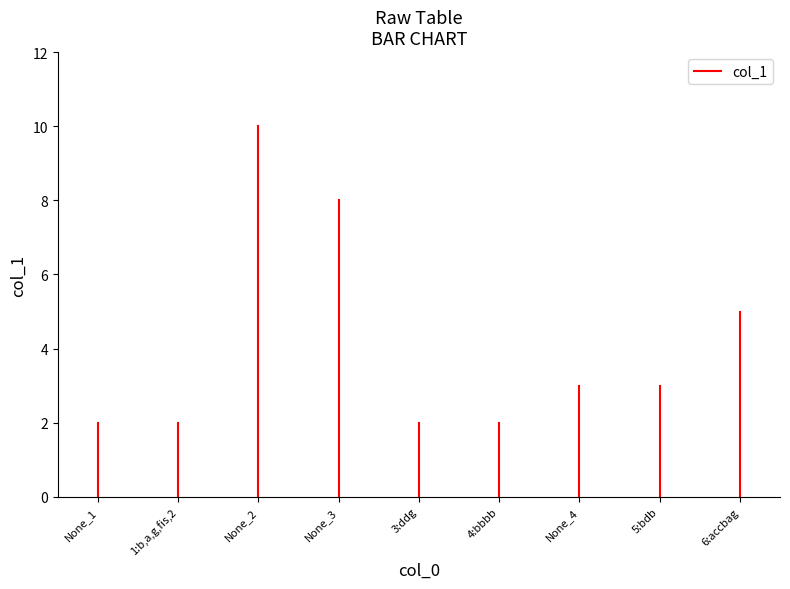

Does the chart have visible grid lines?

No